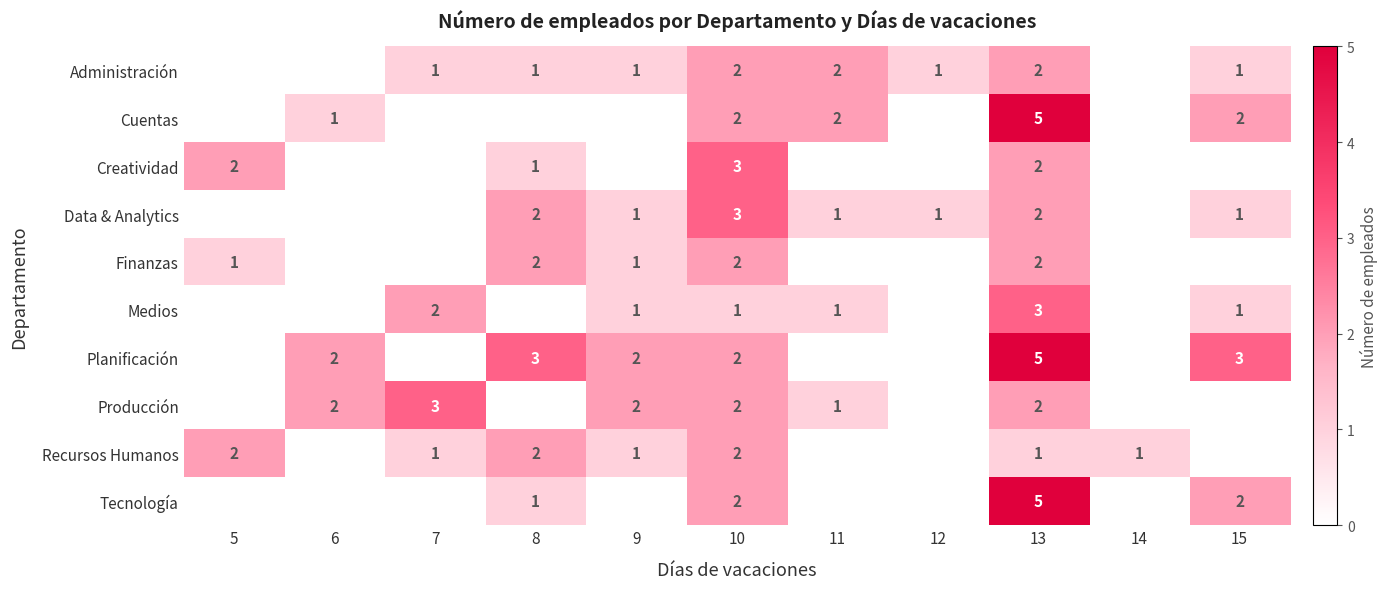

Is it true that Creatividad equals 1 at 13?

False